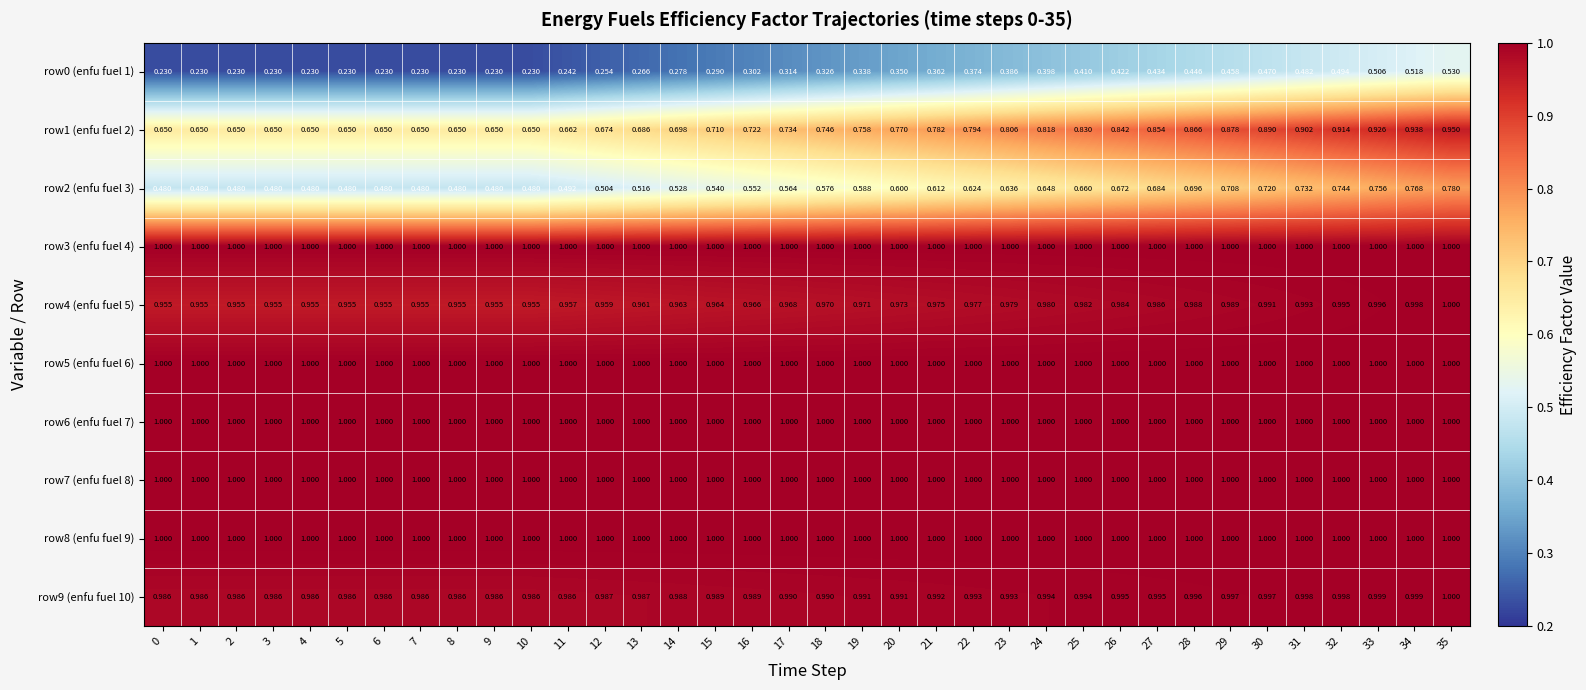

Is the value of row0 (enfu fuel 1) at 1 greater than the value of row8 (enfu fuel 9) at 28?

No